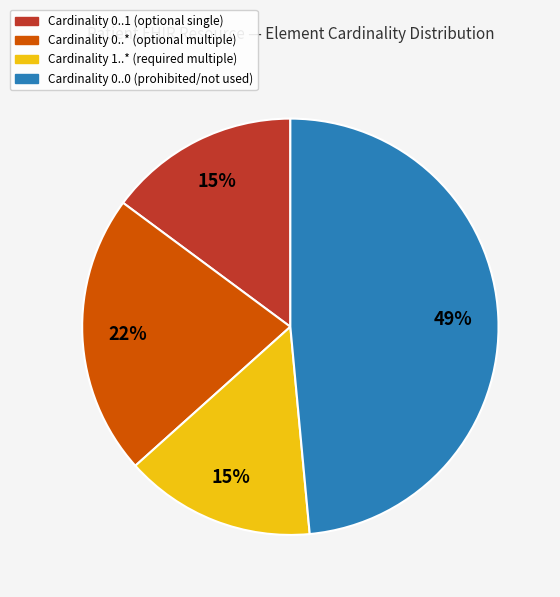

Is there a majority slice in this chart?

No